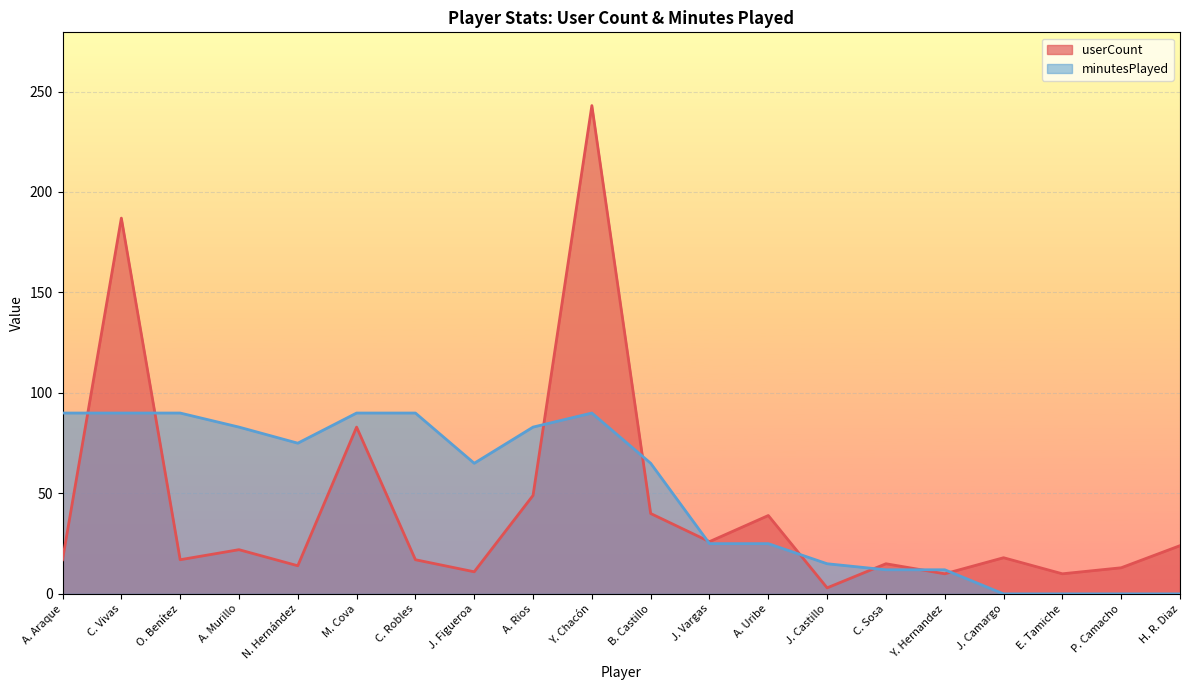

At which category does the chart reach its minimum across all series?

J. Camargo